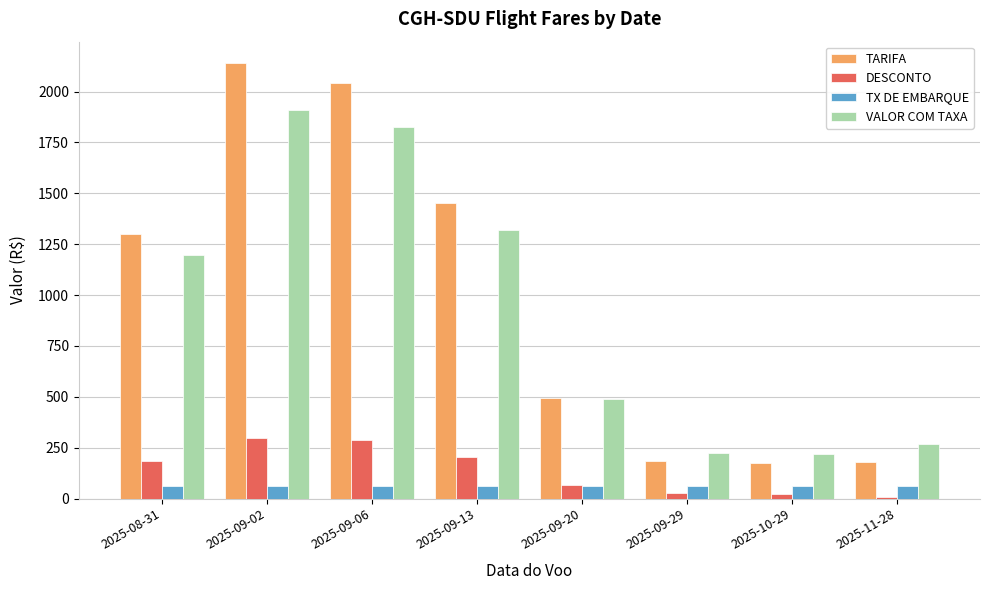

What is the label of the 2nd bar from the left?

2025-09-02